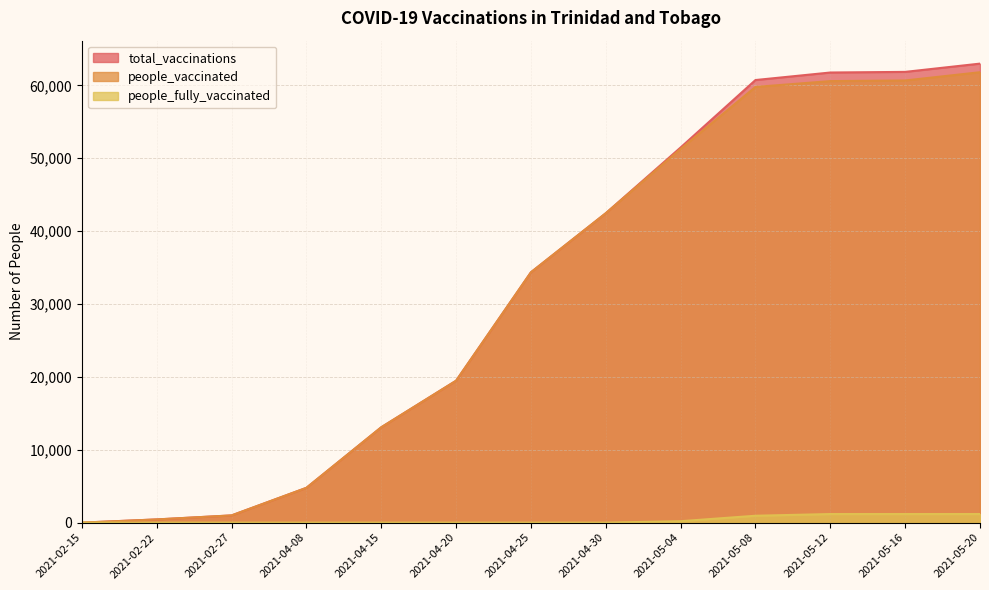

Which category has the highest value in the total_vaccinations series?

2021-05-20